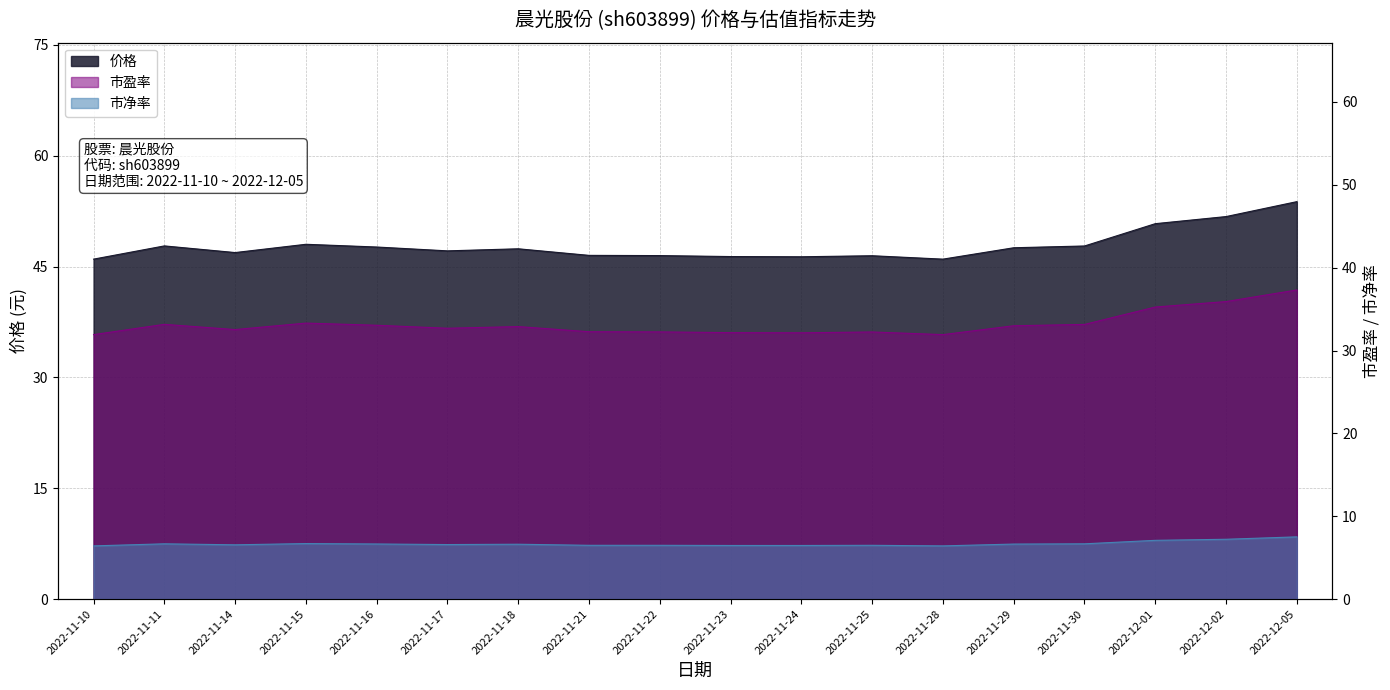

Read the 价格 value at 2022-11-11.

47.8